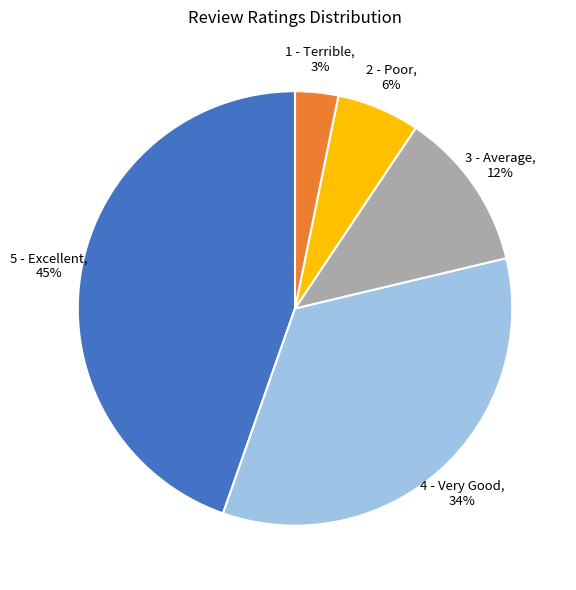

To the nearest percent, what is the combined percentage of 2 - Poor and 4 - Very Good?

40%